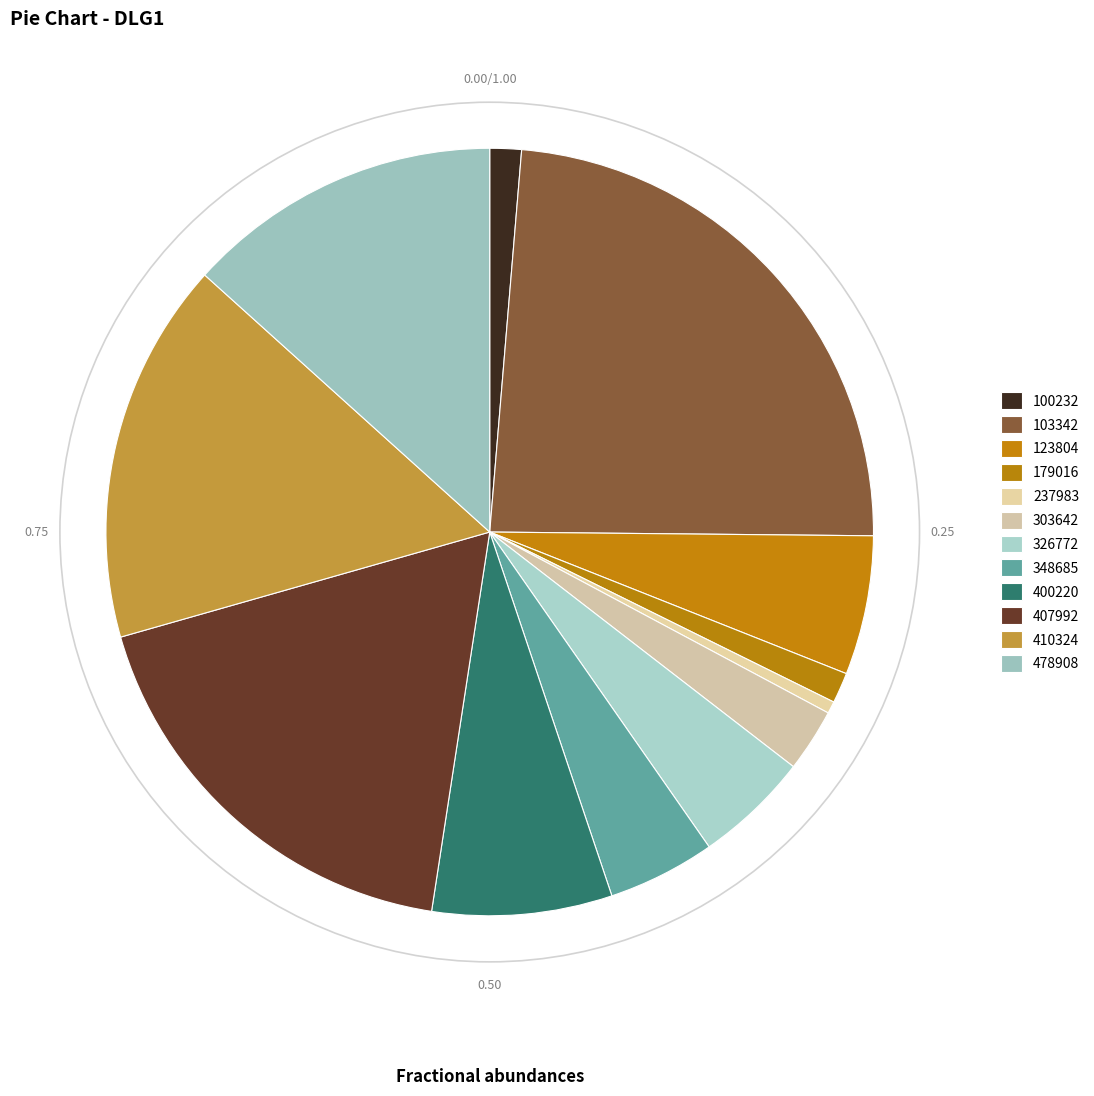

How many segments does this pie chart have?

12